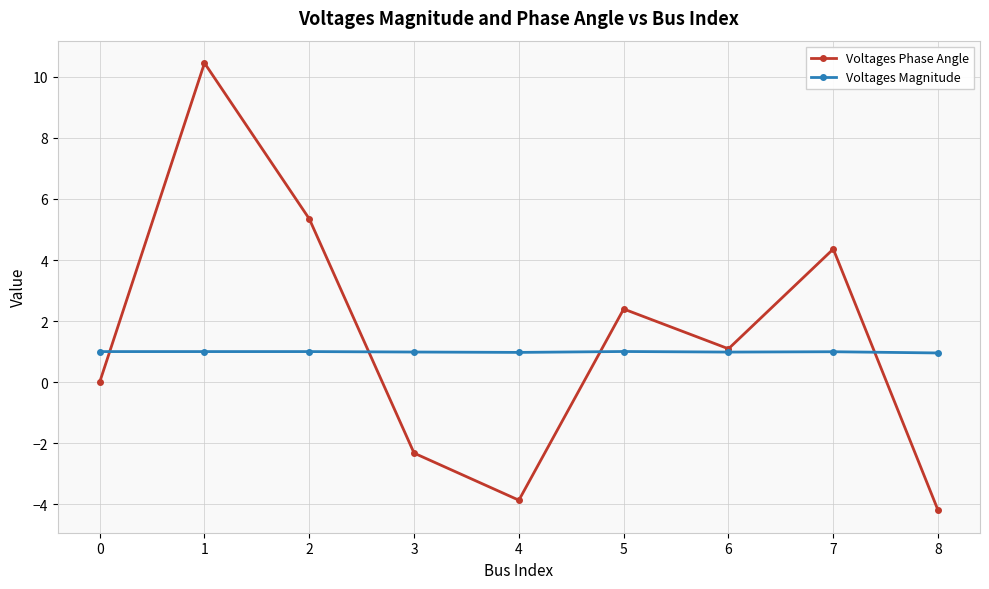

List the series in order of their overall mean, lowest first.

Voltages Magnitude, Voltages Phase Angle